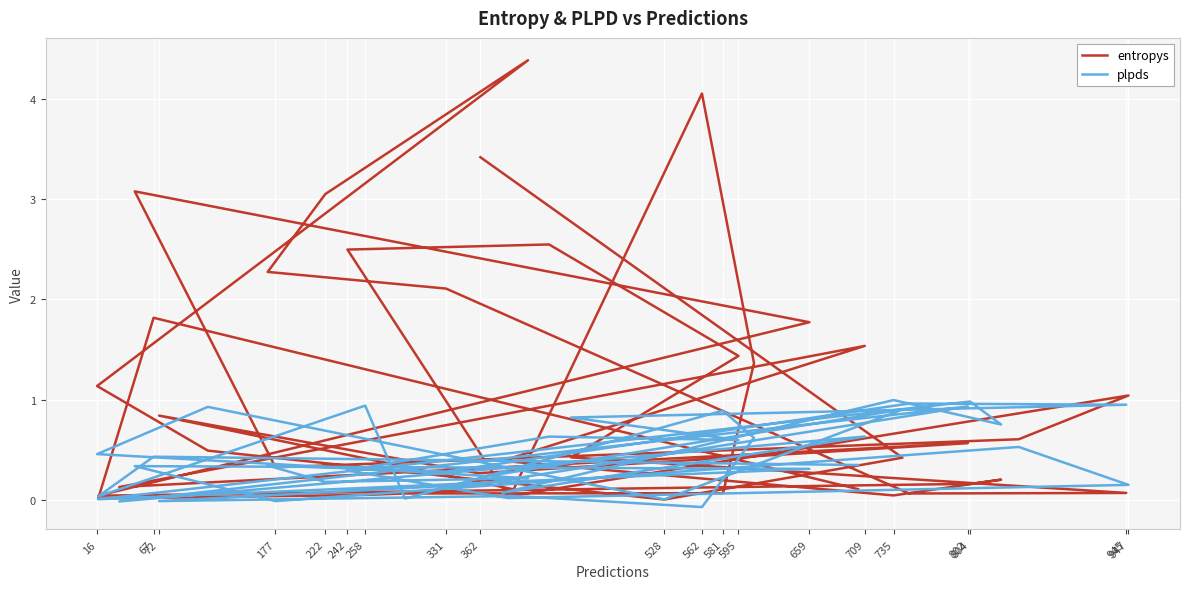

The value of plpds at 16 is 0.2. True or false?

False